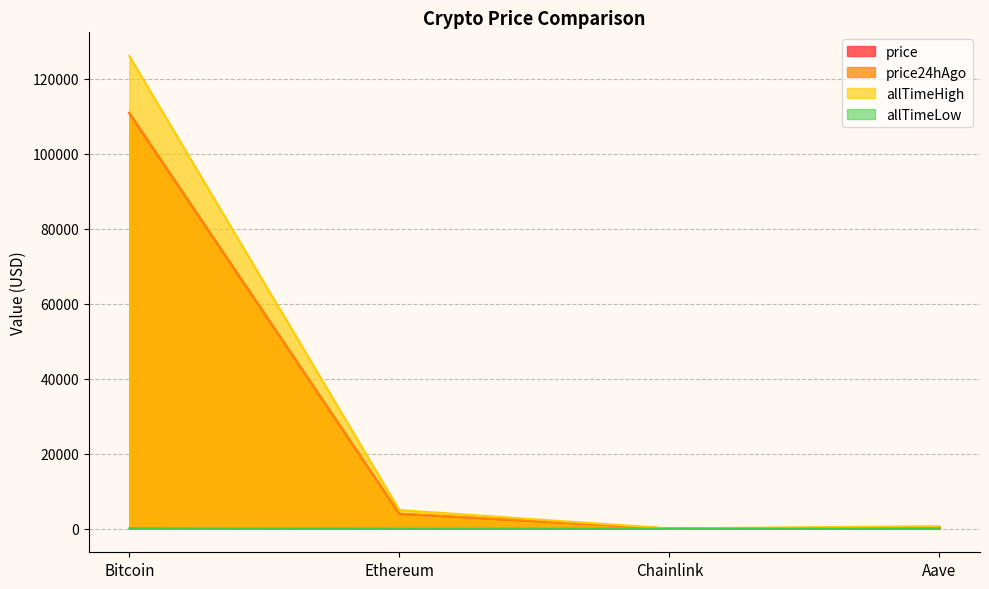

How many categories are shown in the chart?

4